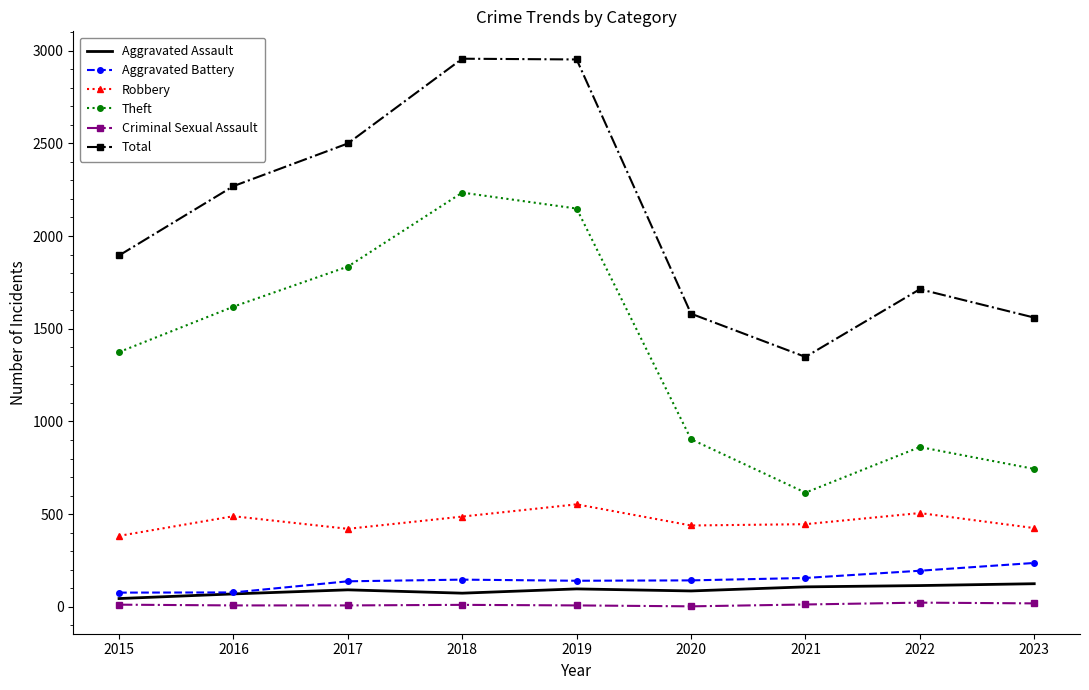

Is the value of Aggravated Assault at 2018 greater than the value of Criminal Sexual Assault at 2017?

Yes